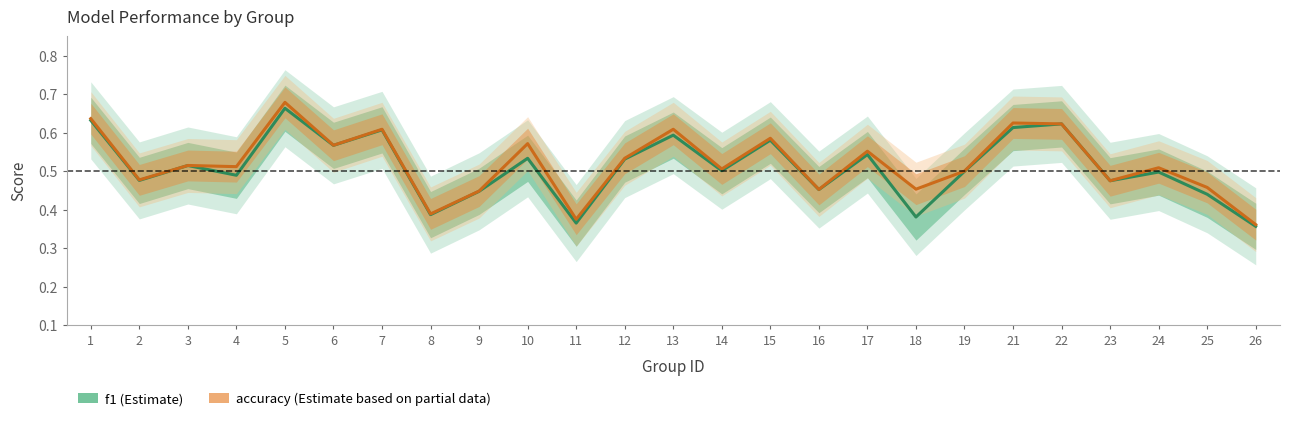

Reading left to right, extract all data points from this chart.

f1: 0.6	0.5	0.5	0.5	0.7	0.6	0.6	0.4	0.4	0.5	0.4	0.5	0.6	0.5	0.6	0.5	0.5	0.4	0.5	0.6	0.6	0.5	0.5	0.4	0.4
accuracy: 0.6	0.5	0.5	0.5	0.7	0.6	0.6	0.4	0.4	0.6	0.4	0.5	0.6	0.5	0.6	0.5	0.6	0.5	0.5	0.6	0.6	0.5	0.5	0.5	0.4